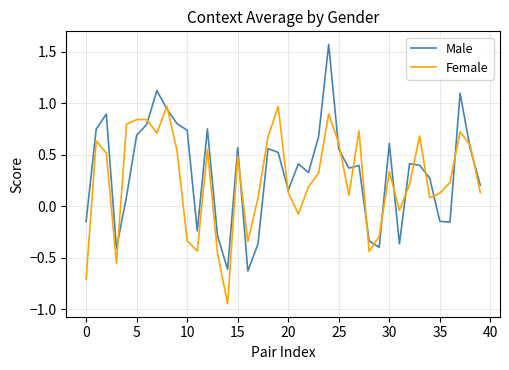

In Female, how many points are lower than both neighbors (excluding endpoints)?

10